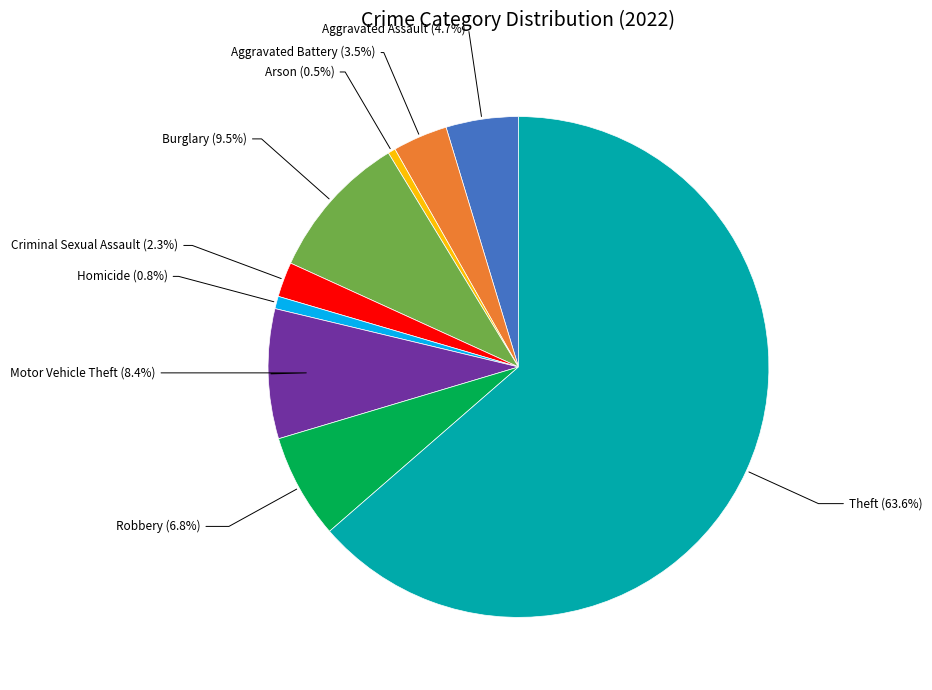

Combined, do Theft (63.6%) and Motor Vehicle Theft (8.4%) account for over 50%?

Yes